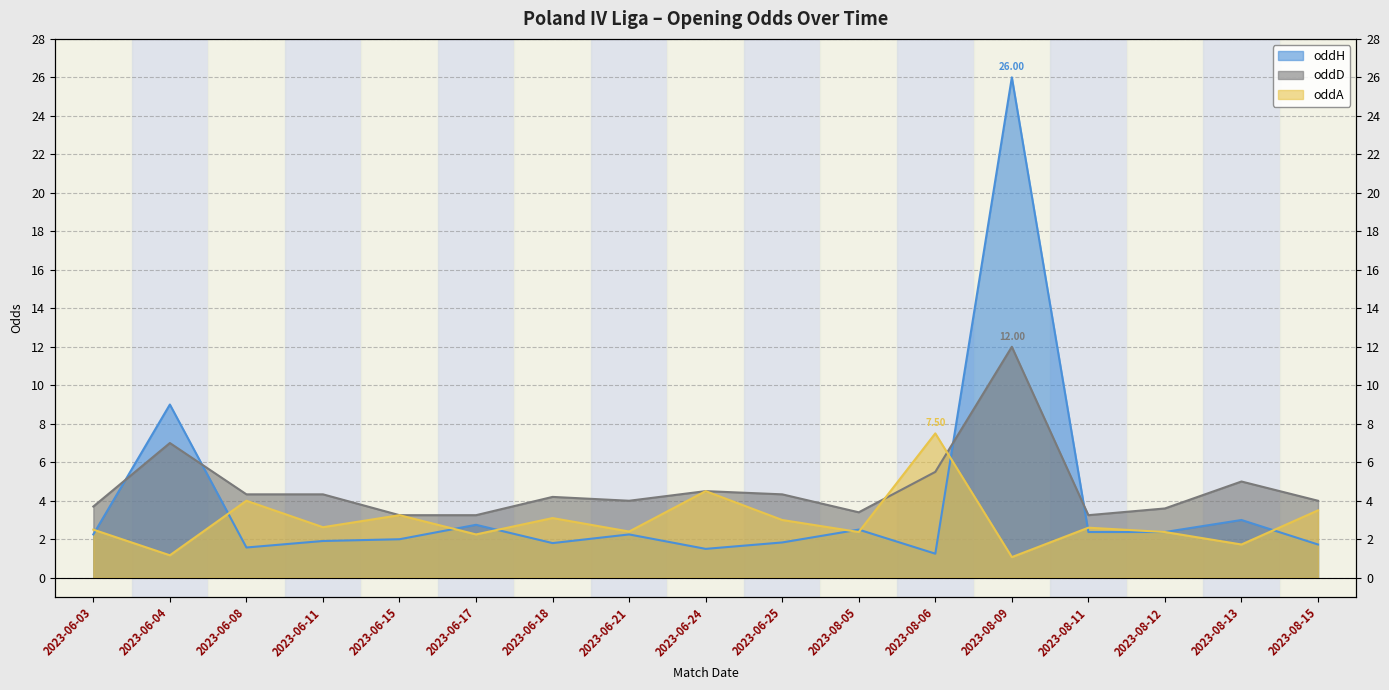

Reading left to right, extract all data points from this chart.

oddH: 2.2	9.0	1.6	1.9	2.0	2.8	1.8	2.2	1.5	1.8	2.5	1.2	26.0	2.4	2.4	3.0	1.7
oddD: 3.7	7.0	4.3	4.3	3.2	3.2	4.2	4.0	4.5	4.3	3.4	5.5	12.0	3.2	3.6	5.0	4.0
oddA: 2.5	1.2	4.0	2.6	3.2	2.2	3.1	2.4	4.5	3.0	2.4	7.5	1.1	2.6	2.4	1.7	3.5